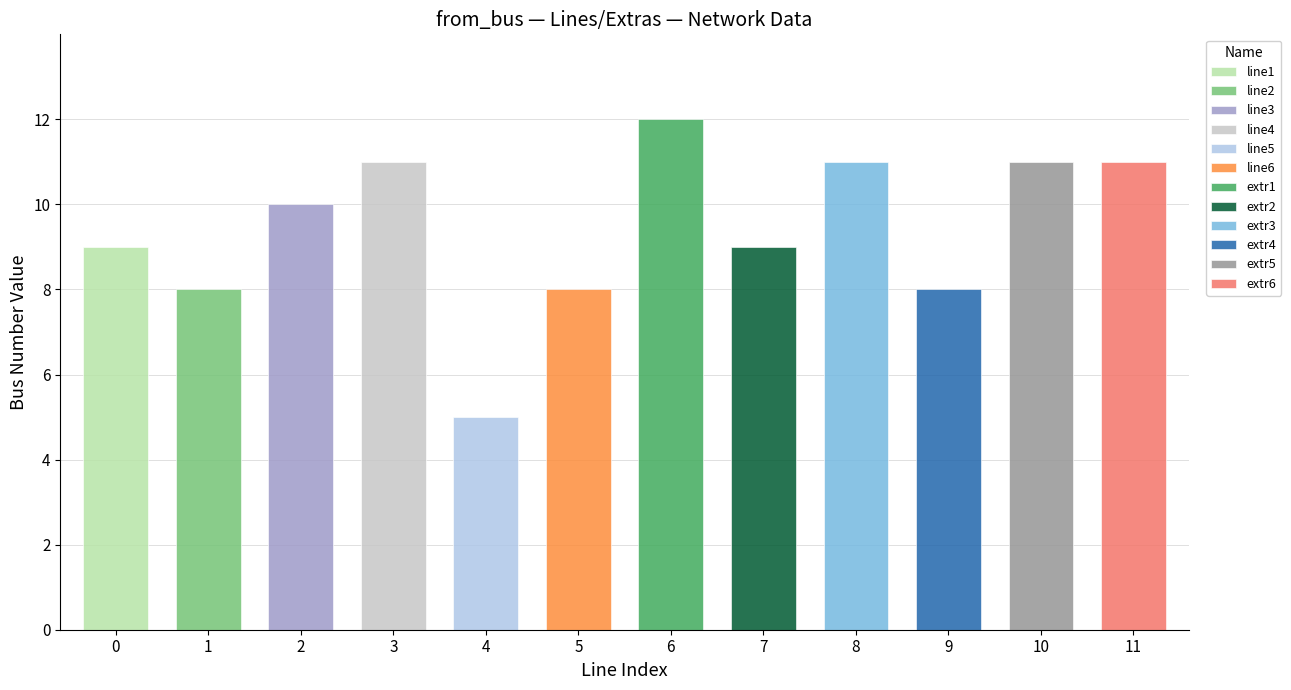

Count the to_bus values in the range 8 to 11.

10